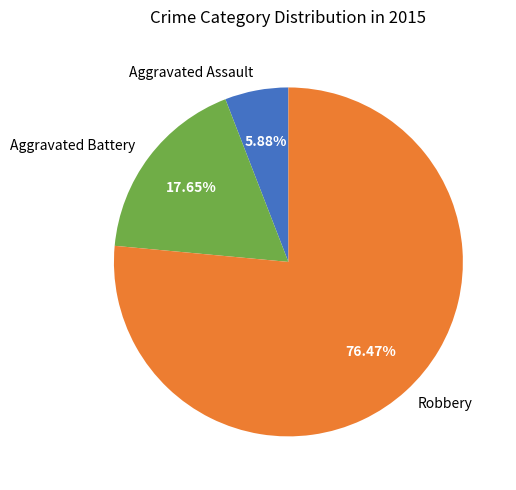

To the nearest percent, what is the difference between the largest and smallest slice percentages?

71%